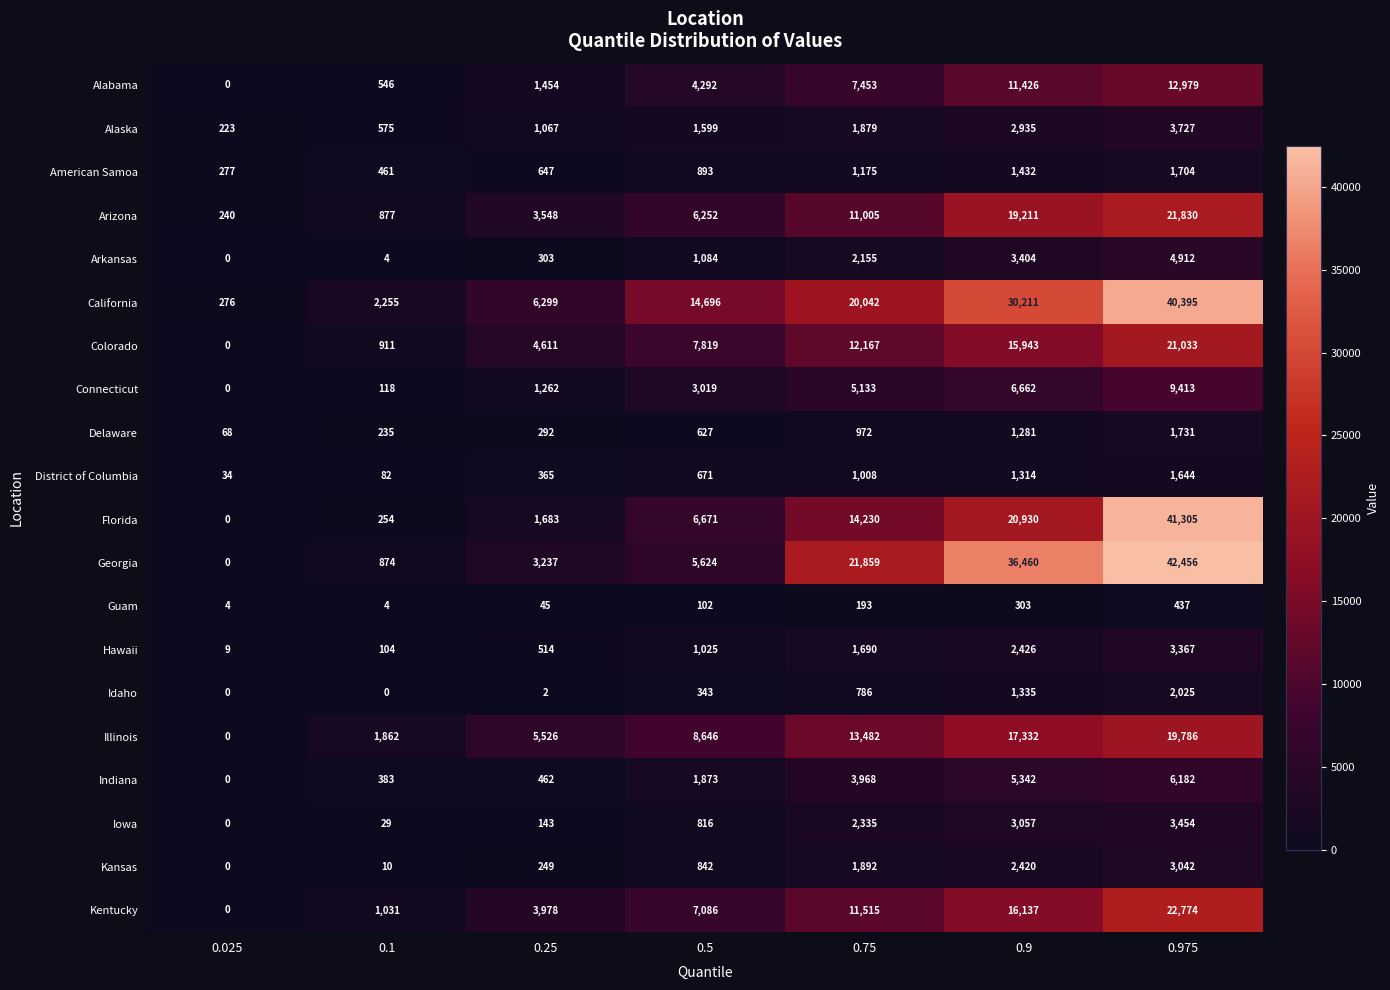

What is the difference between the maximum and second lowest values in the Connecticut series?

9295